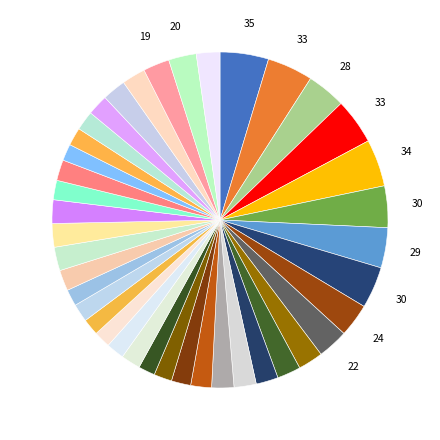

Count the number of slices in the pie.

40